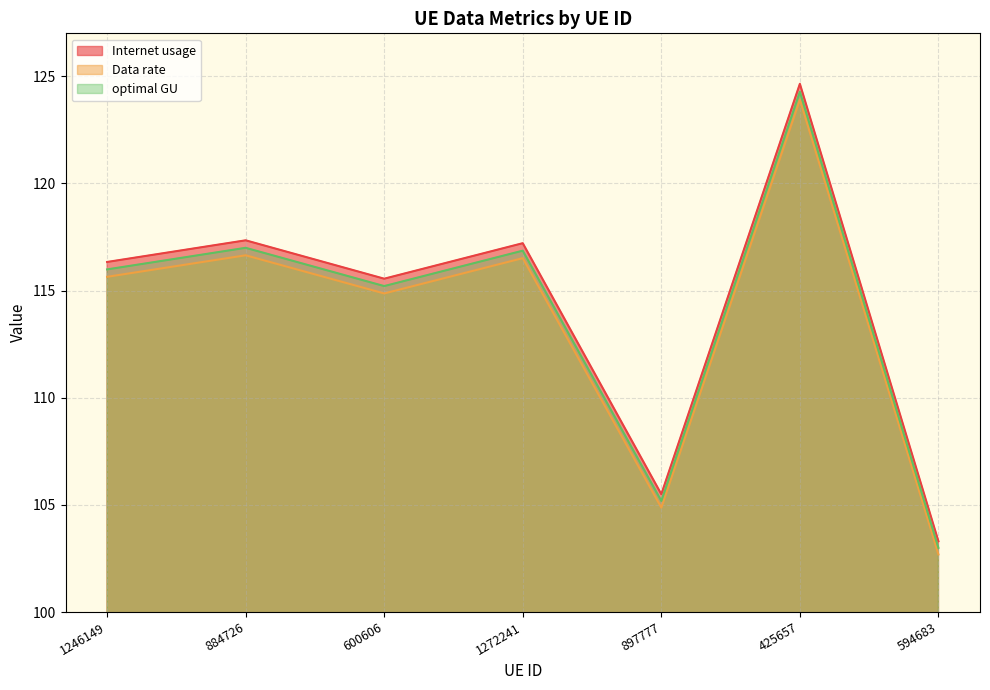

List the series in order of their peak value, lowest first.

Data rate, optimal GU, Internet usage